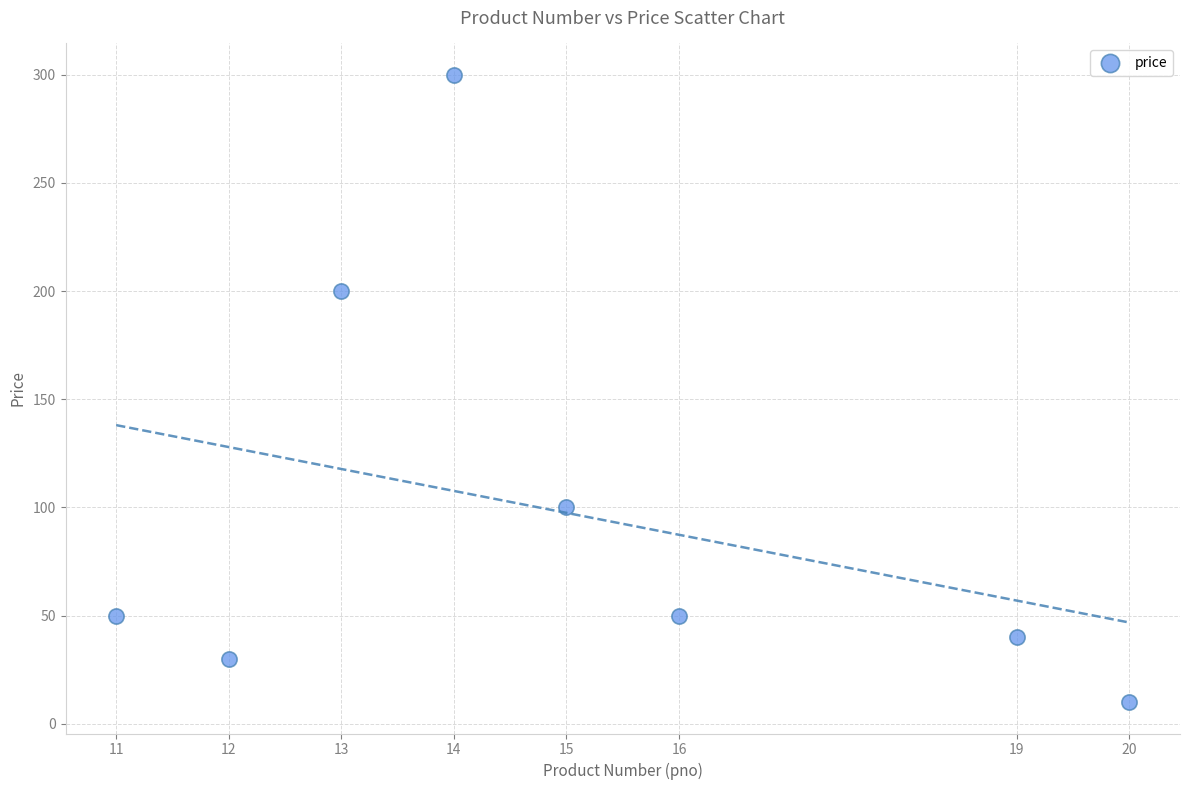

What Y value in the scatter plot is closest to 155?

200